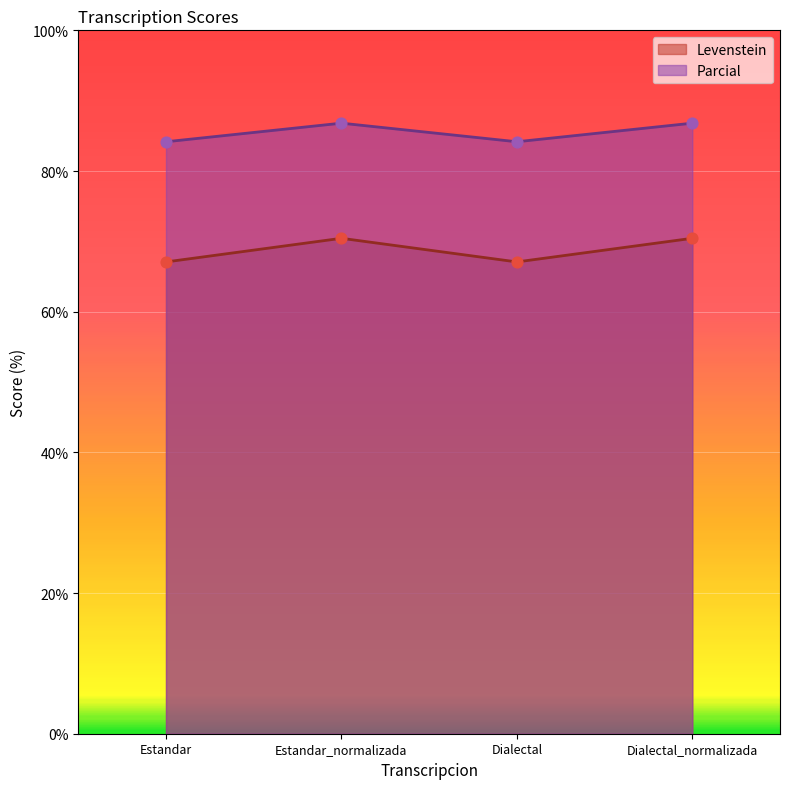

What is the total value across all series at Estandar_normalizada?

157.2